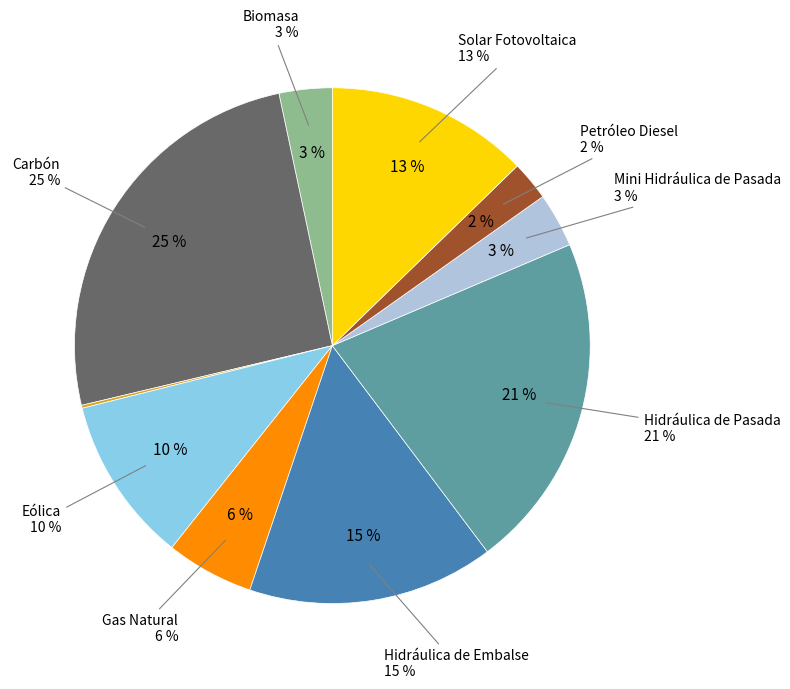

Do Hidráulica de Embalse and Biomasa together represent more than half of the pie?

No